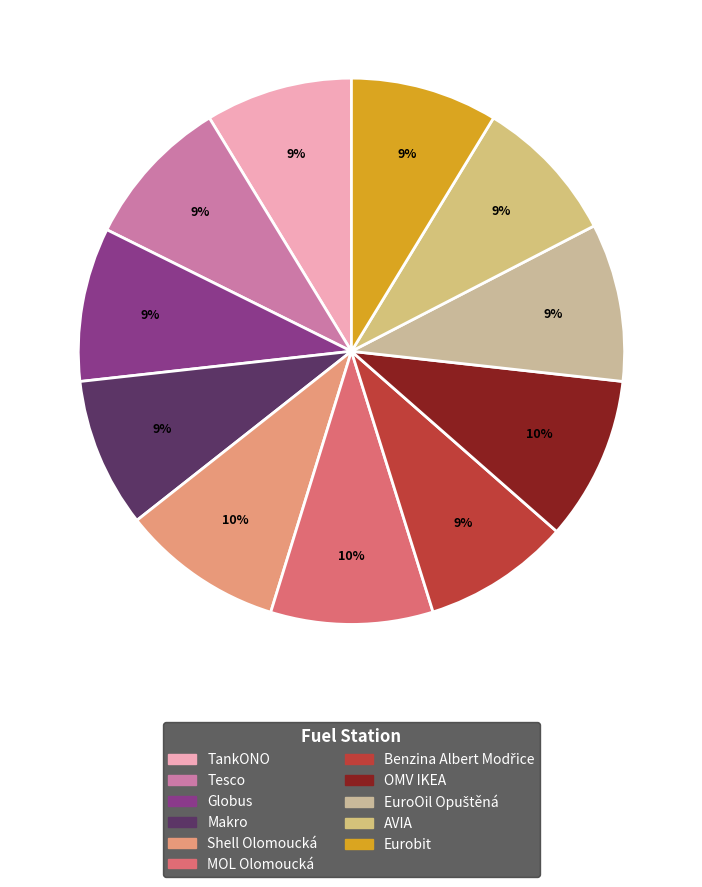

Rank the categories by value from highest to lowest.

OMV IKEA, Shell Olomoucká, MOL Olomoucká, EuroOil Opuštěná, Globus, Tesco, Makro, TankONO, Benzina Albert Modřice, Eurobit, AVIA